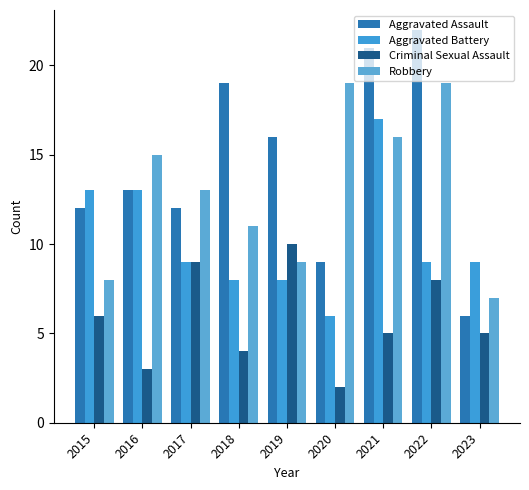

Rank the series by their maximum value, from lowest to highest.

Criminal Sexual Assault, Aggravated Battery, Robbery, Aggravated Assault